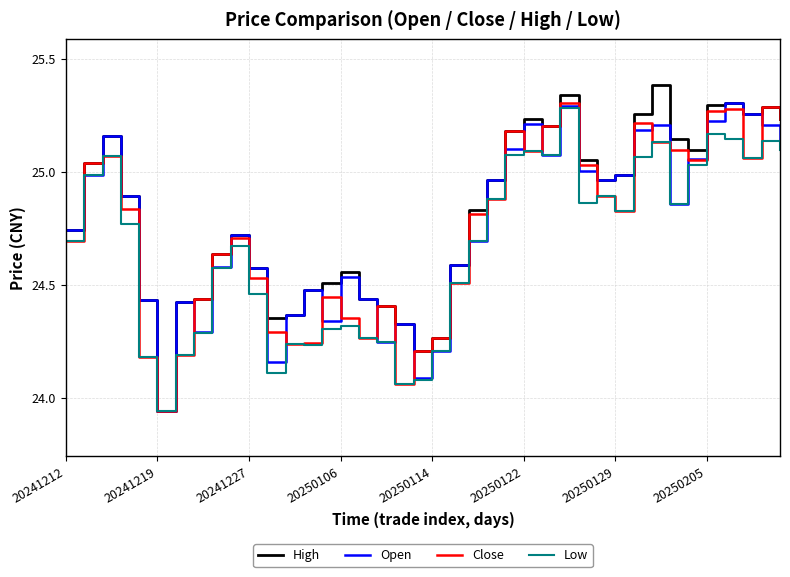

Which series has the widest spread of values?

High